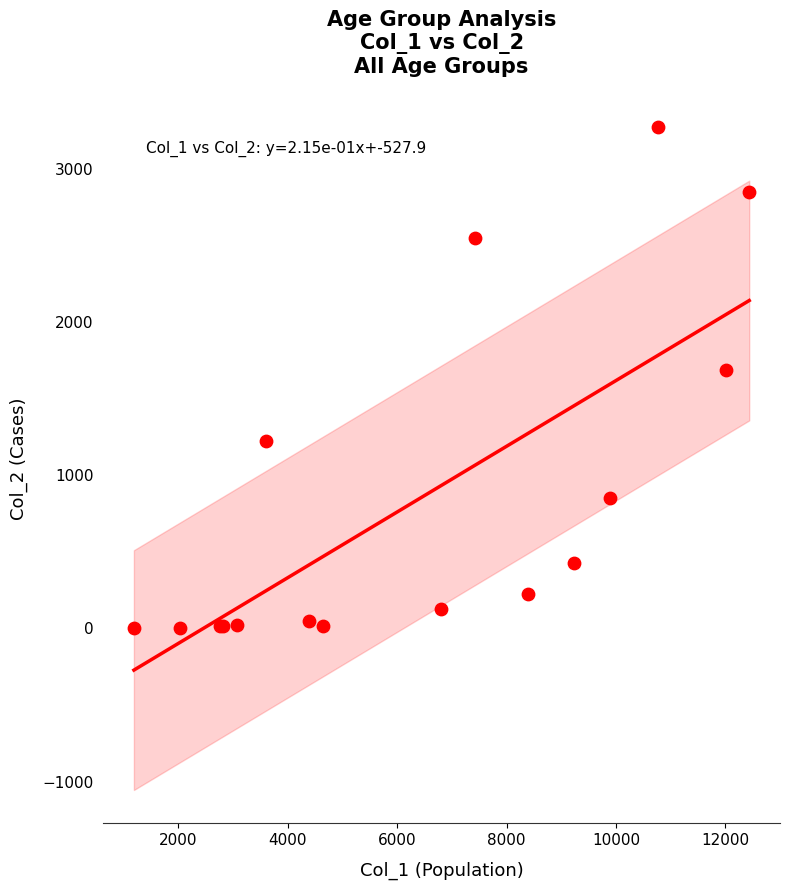

What Y value in the scatter plot is closest to 1638?

1690